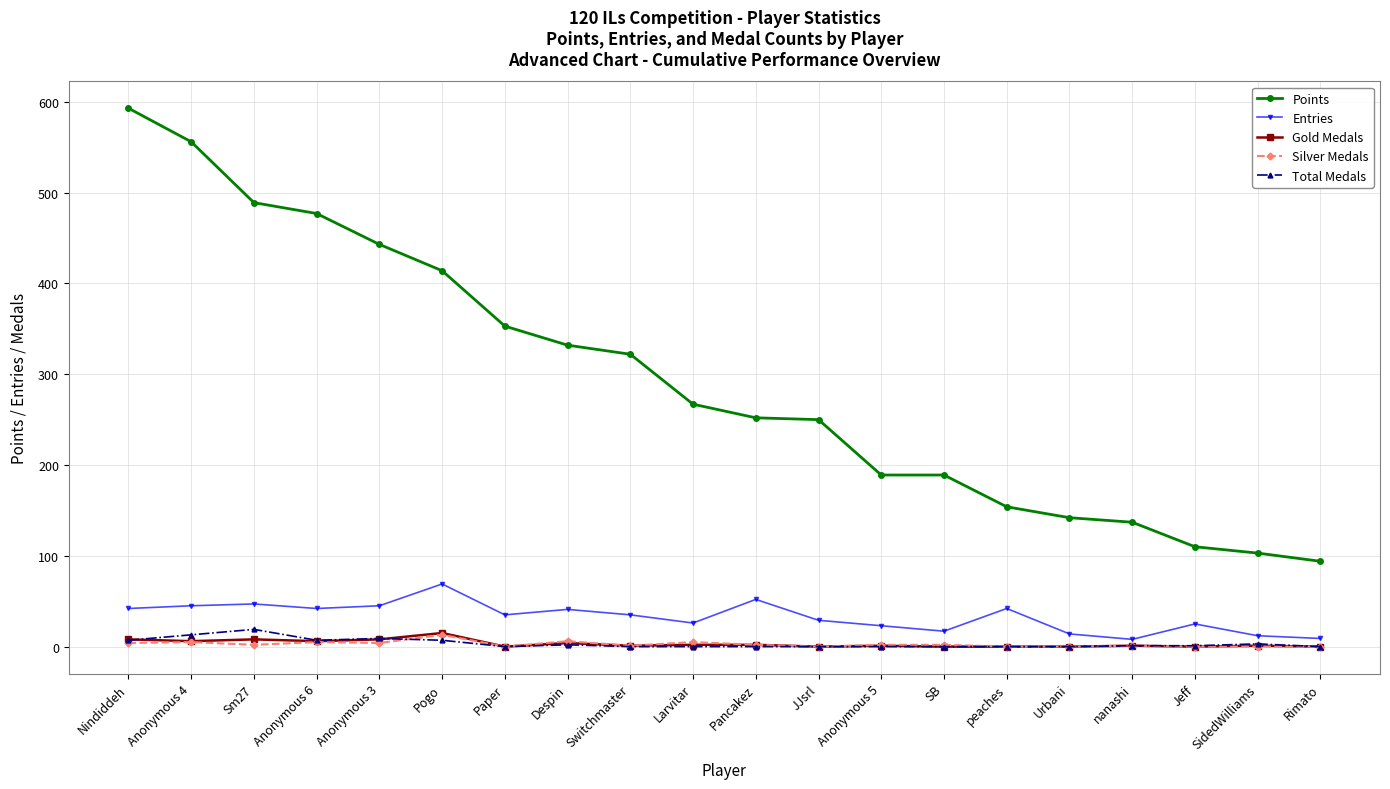

What is the average value of the Total Medals series?

3